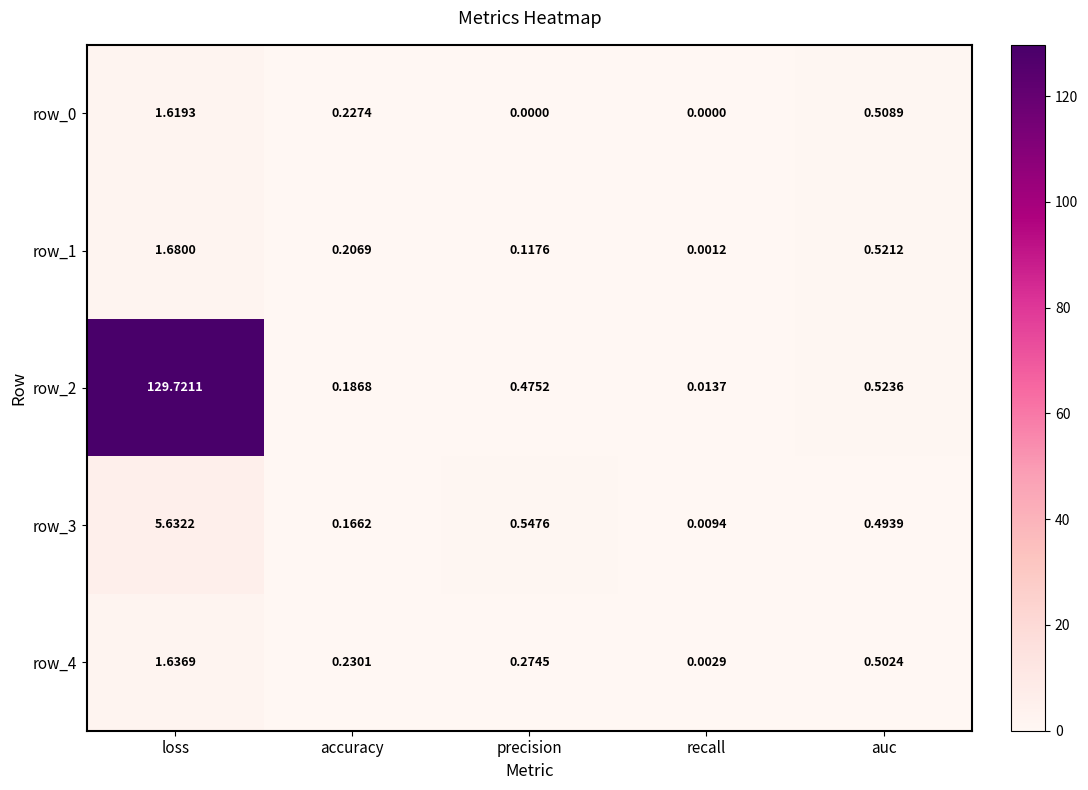

The row_4 series shows 0.5 at loss. True or false?

False